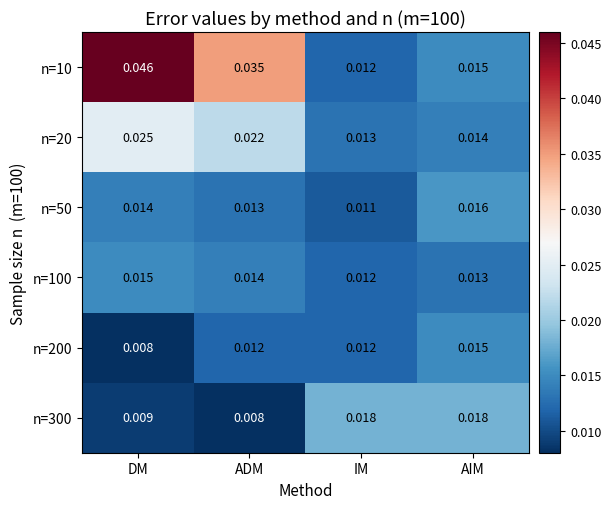

At which category does the chart reach its peak across all series?

DM